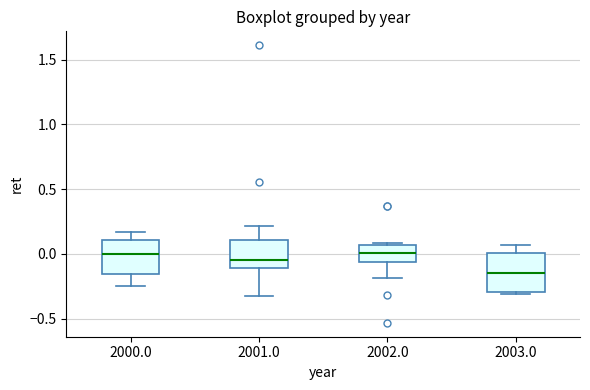

Where does the lower whisker of the box at x = 2002.0 end on the y-axis? The values are not printed on the chart, so give them approximately, as read against the axis.

-0.20